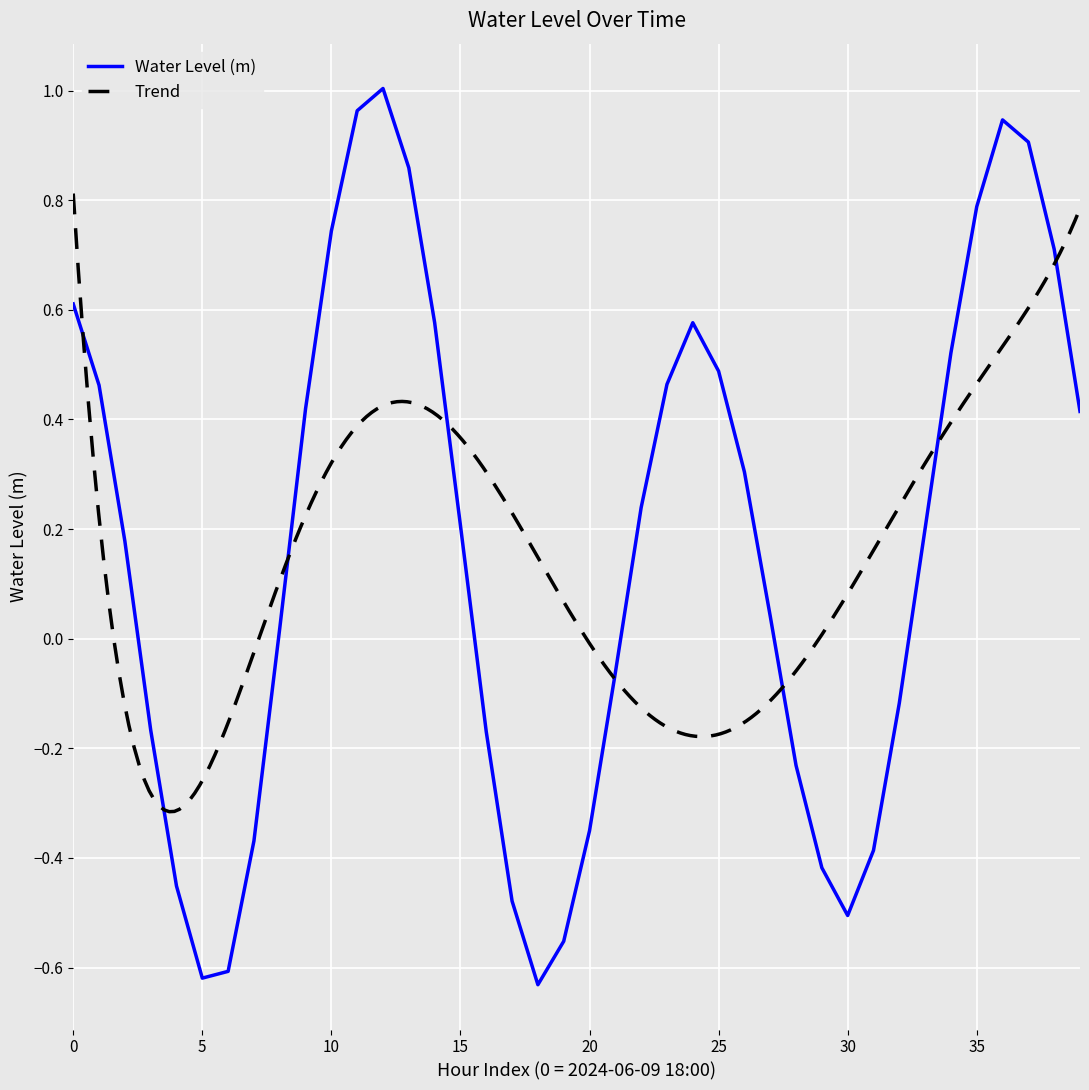

Reading right to left, extract all data points from this chart.

0.4	0.7	0.9	0.9	0.8	0.5	0.2	-0.1	-0.4	-0.5	-0.4	-0.2	0.0	0.3	0.5	0.6	0.5	0.2	-0.1	-0.4	-0.6	-0.6	-0.5	-0.2	0.2	0.6	0.9	1.0	1.0	0.7	0.4	0.0	-0.4	-0.6	-0.6	-0.5	-0.2	0.2	0.5	0.6